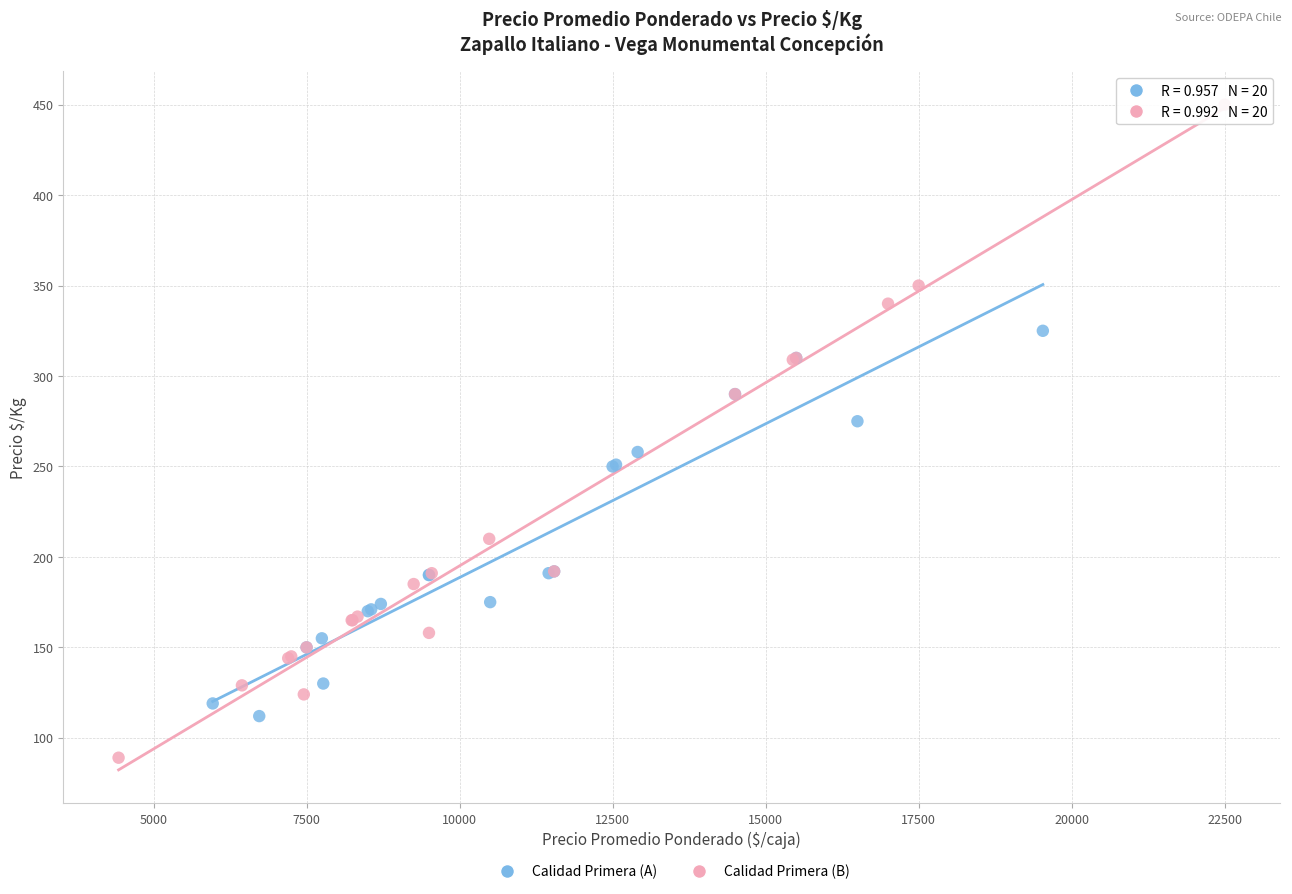

Which series has the widest spread of Y values?

Calidad Primera (B)